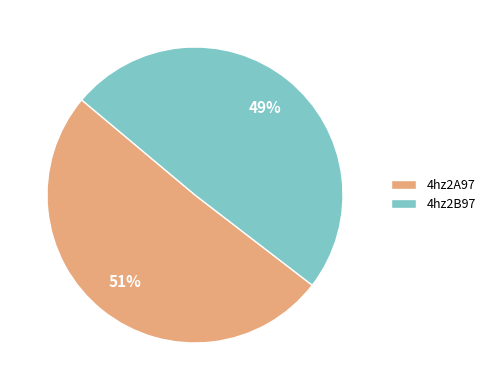

Between 4hz2B97 and 4hz2A97, which is larger?

4hz2A97